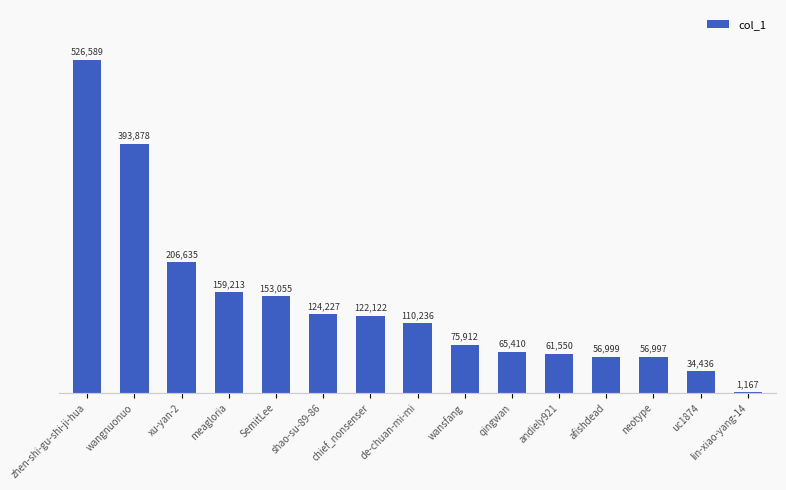

Reading left to right, what are all the values shown in this chart?

zhen-shi-gu-shi-ji-hua=526589	wangnuonuo=393878	xu-yan-2=206635	meagloria=159213	SemitLee=153055	shao-su-89-86=124227	chief_nonsenser=122122	de-chuan-mi-mi=110236	wansfang=75912	qingwan=65410	andiely921=61550	afishdead=56999	neotype=56997	uc1874=34436	lin-xiao-yang-14=1167